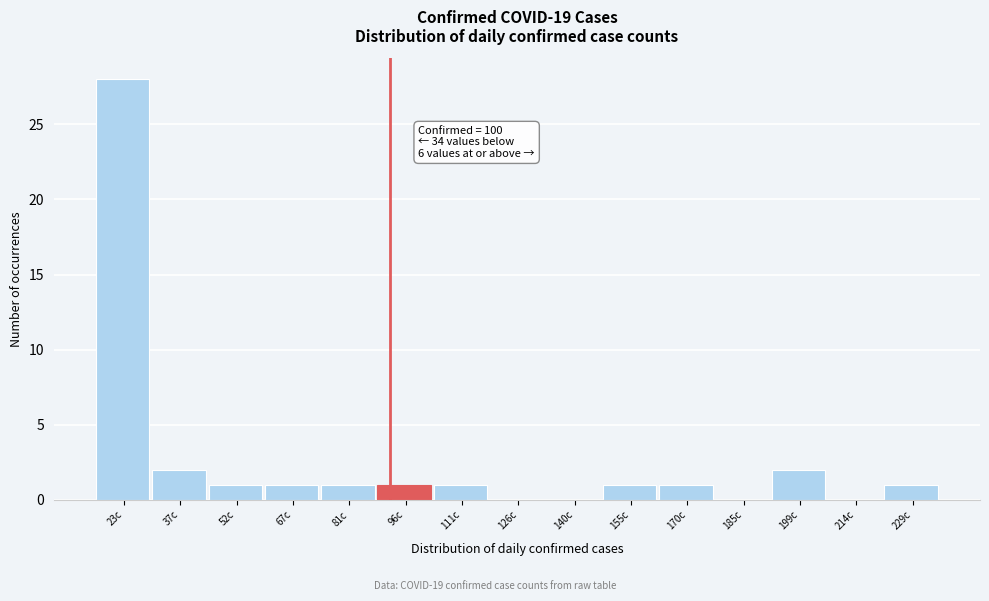

Reading left to right, transcribe all the data shown in this chart.

23c=28	37c=2	52c=1	67c=1	81c=1	96c=1	111c=1	126c=0	140c=0	155c=1	170c=1	185c=0	199c=2	214c=0	229c=1